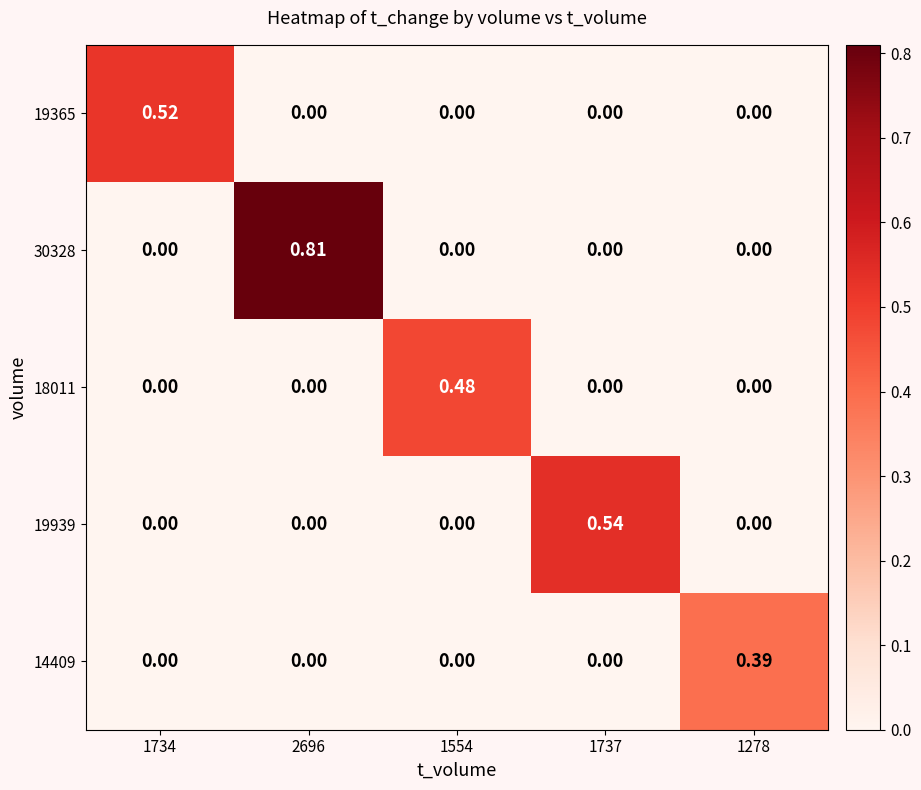

Is the value of 19939 at 1737 greater than the value of 14409 at 1737?

Yes